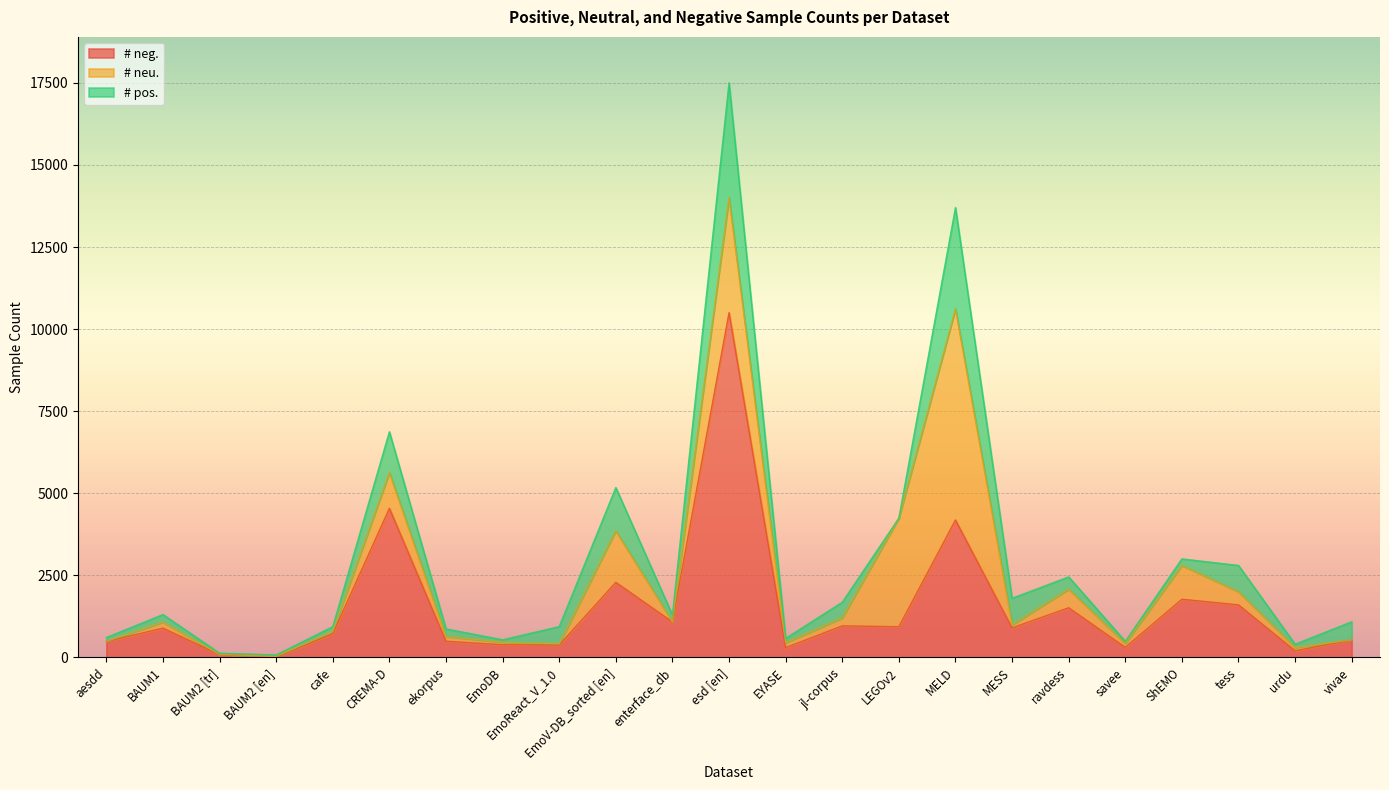

Count the number of categories in the chart.

23